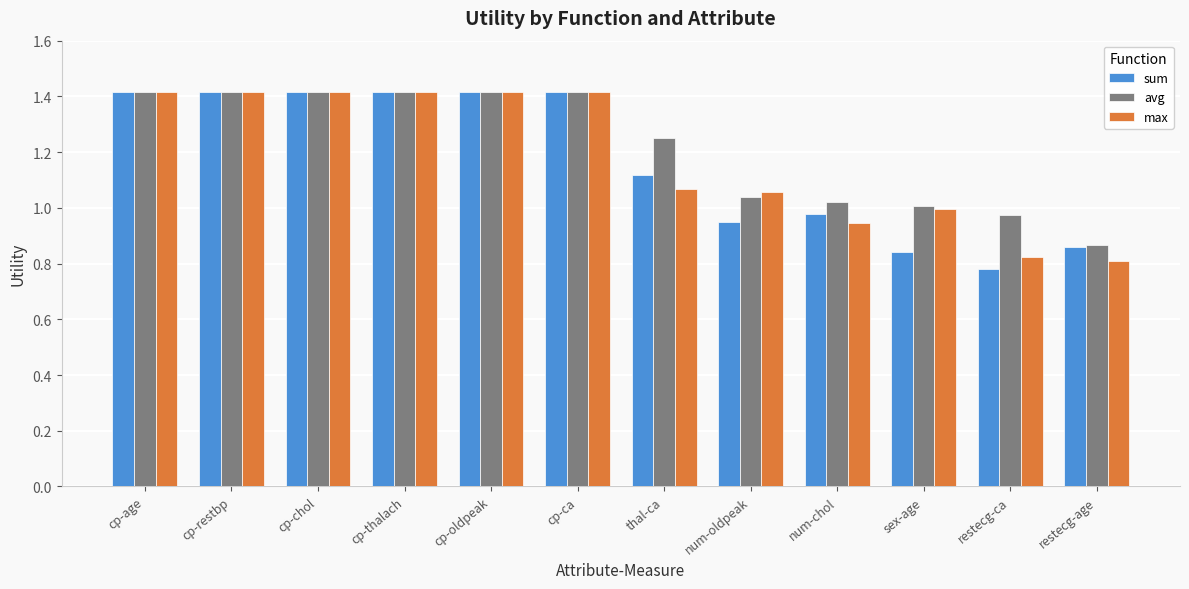

How many bars are there in total?

36